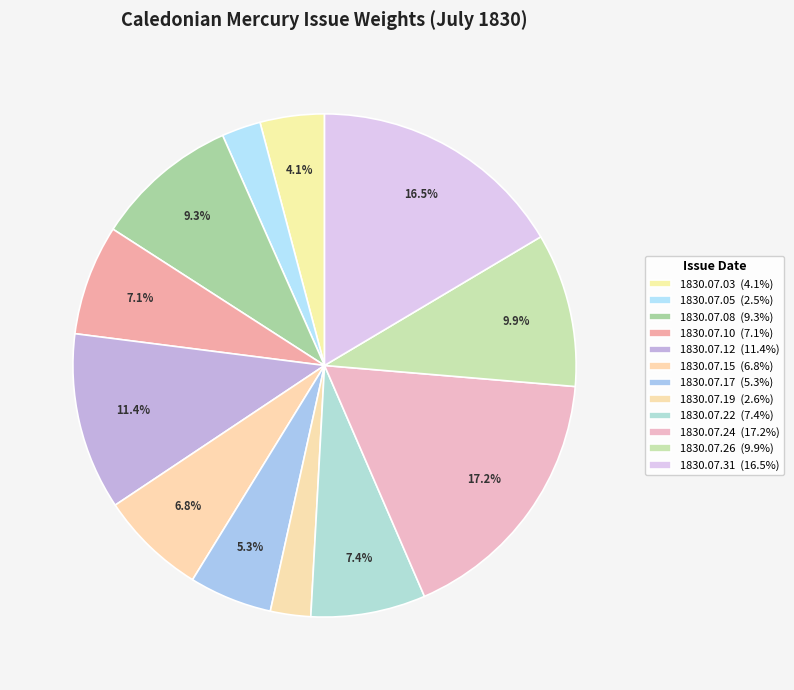

Is 1830.07.26 the majority of the pie?

No